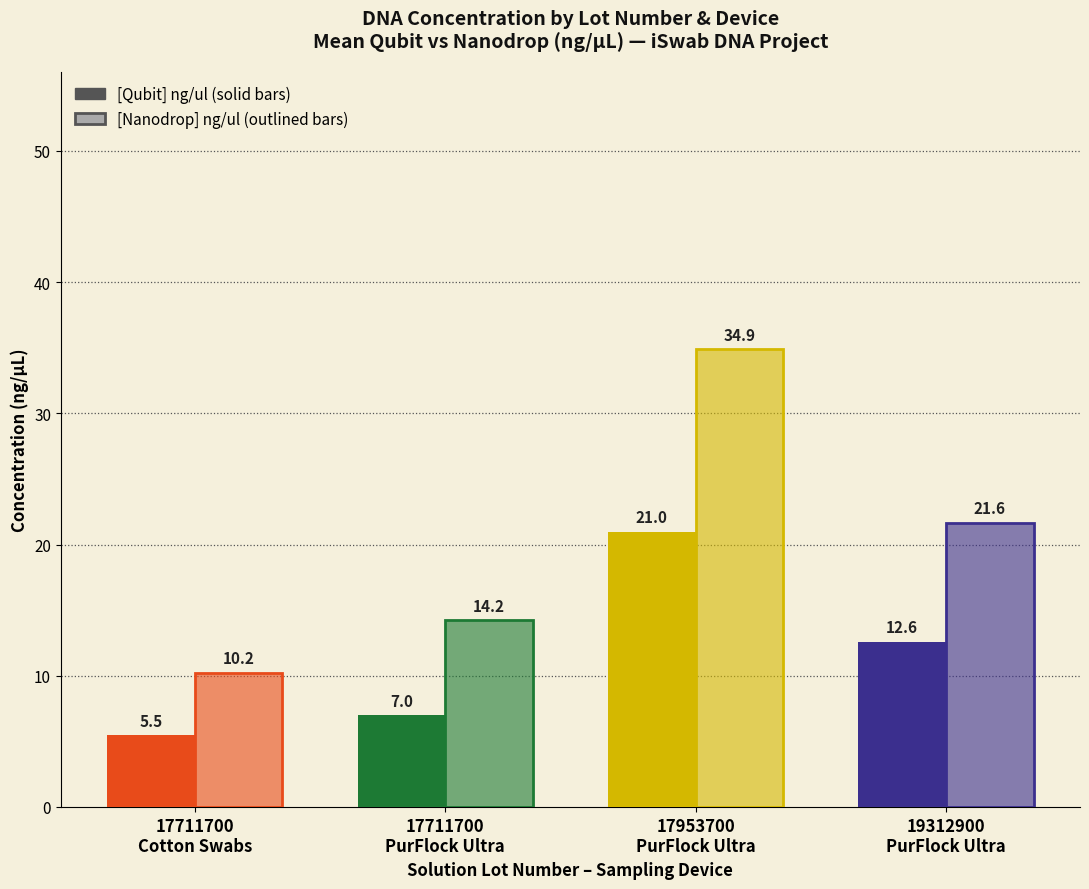

Which label corresponds to the largest value in the chart?

17953700
PurFlock Ultra